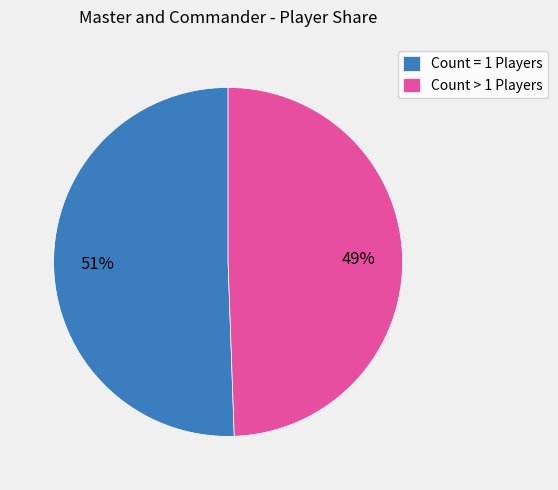

To the nearest percent, what is the average slice percentage?

50%